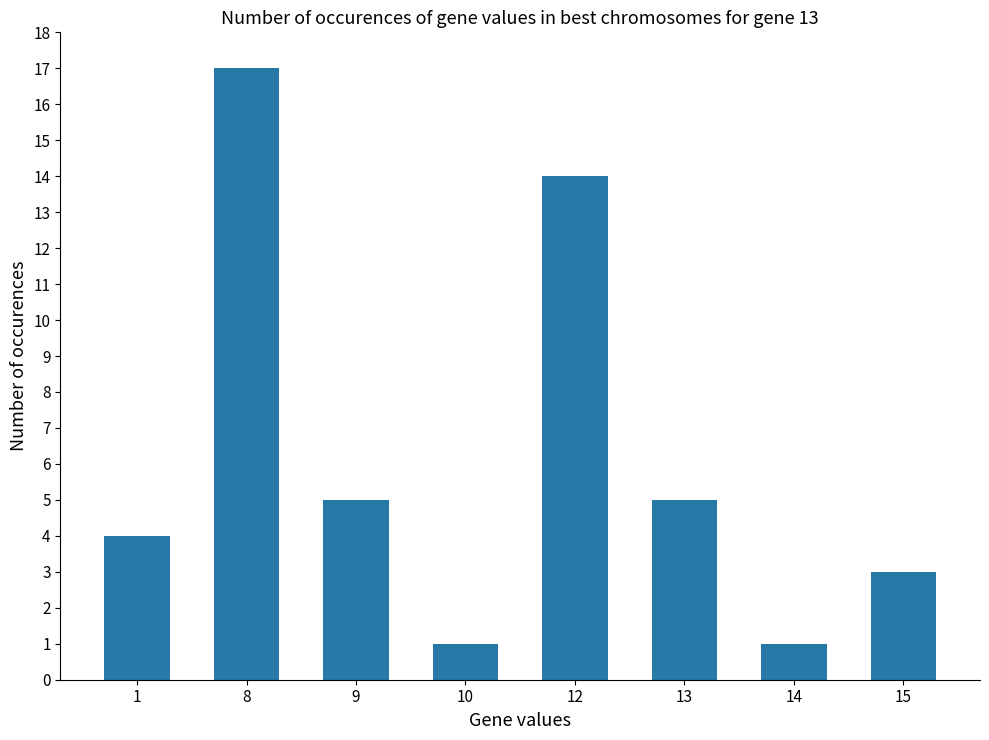

What is the difference between the second highest and second lowest values?

13